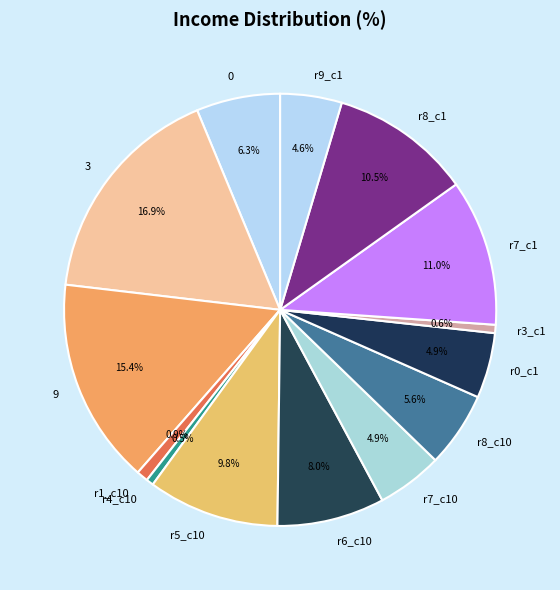

Is there a majority slice in this chart?

No